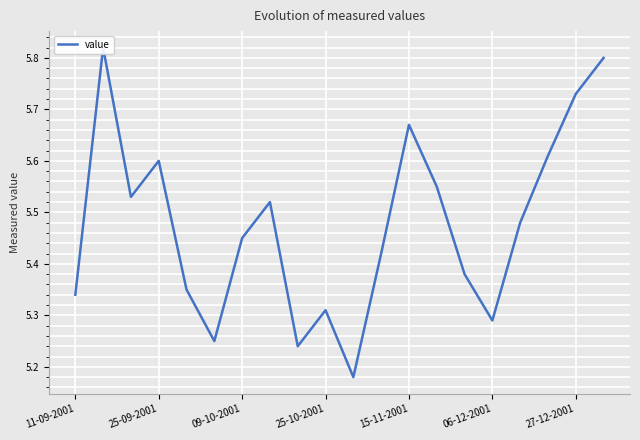

What position from the left is 13?

14